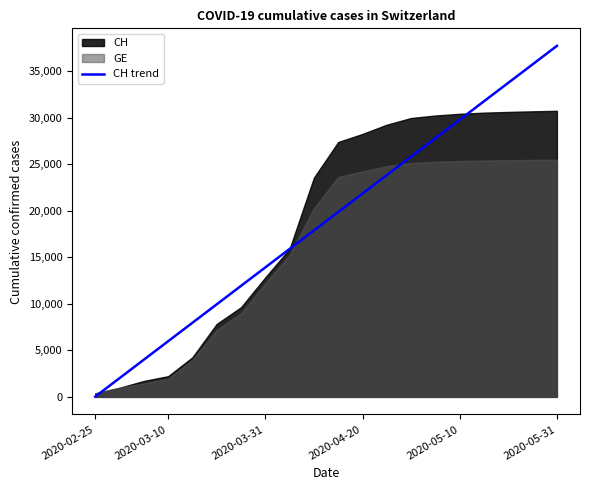

What is the highest value of the CH trend series?

37735.2